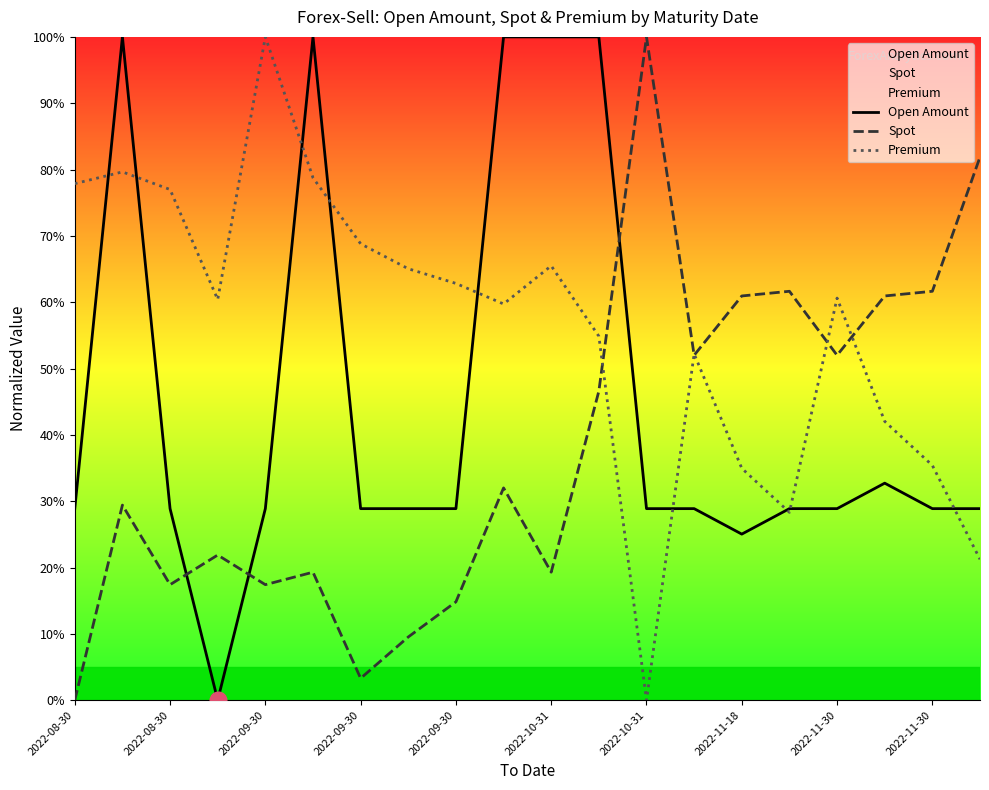

How many intersections are there between Premium and Spot?

5